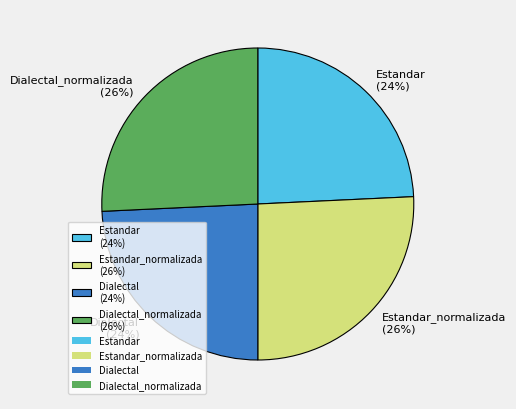

Count the number of slices in the pie.

4